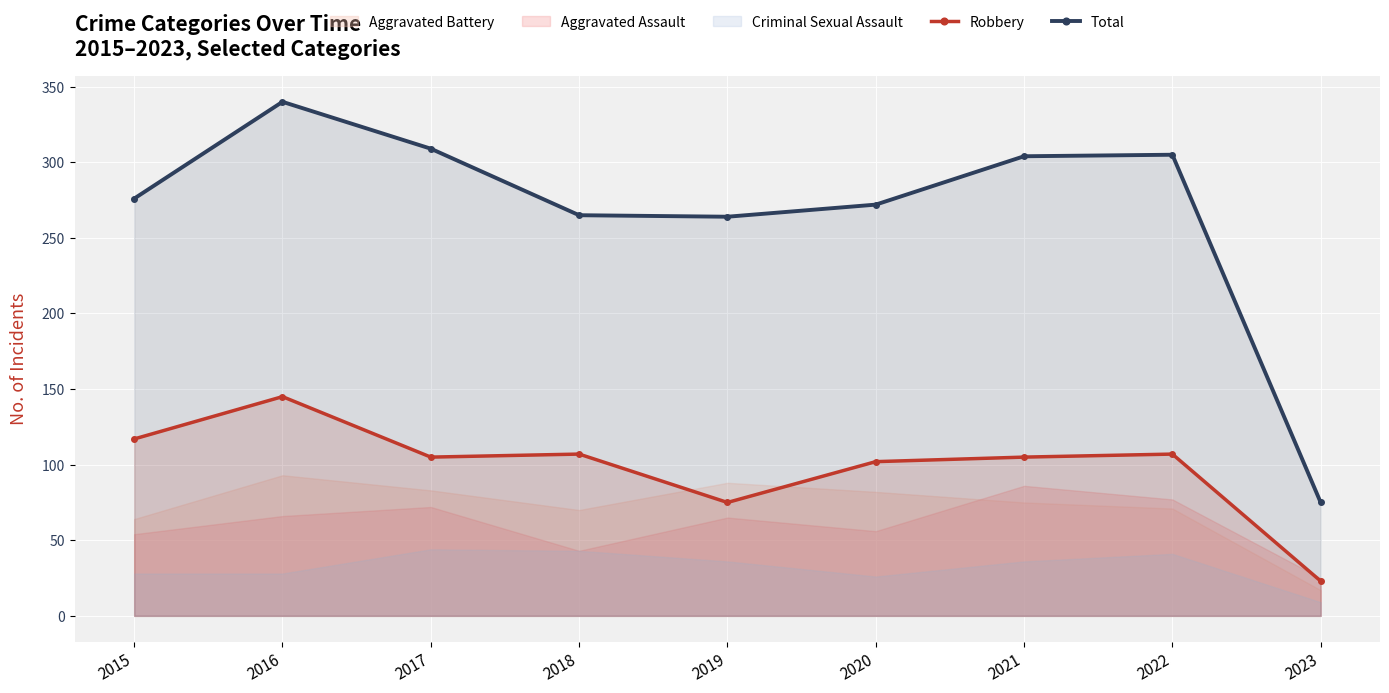

Reading left to right, what are all the values shown in this chart?

Robbery: 117	145	105	107	75	102	105	107	23
Total: 276	340	309	265	264	272	304	305	75